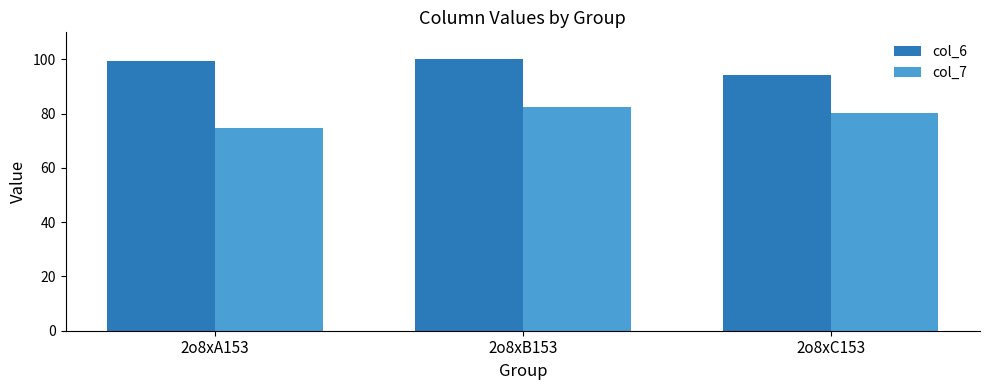

What are all the series names shown in the legend?

col_6, col_7